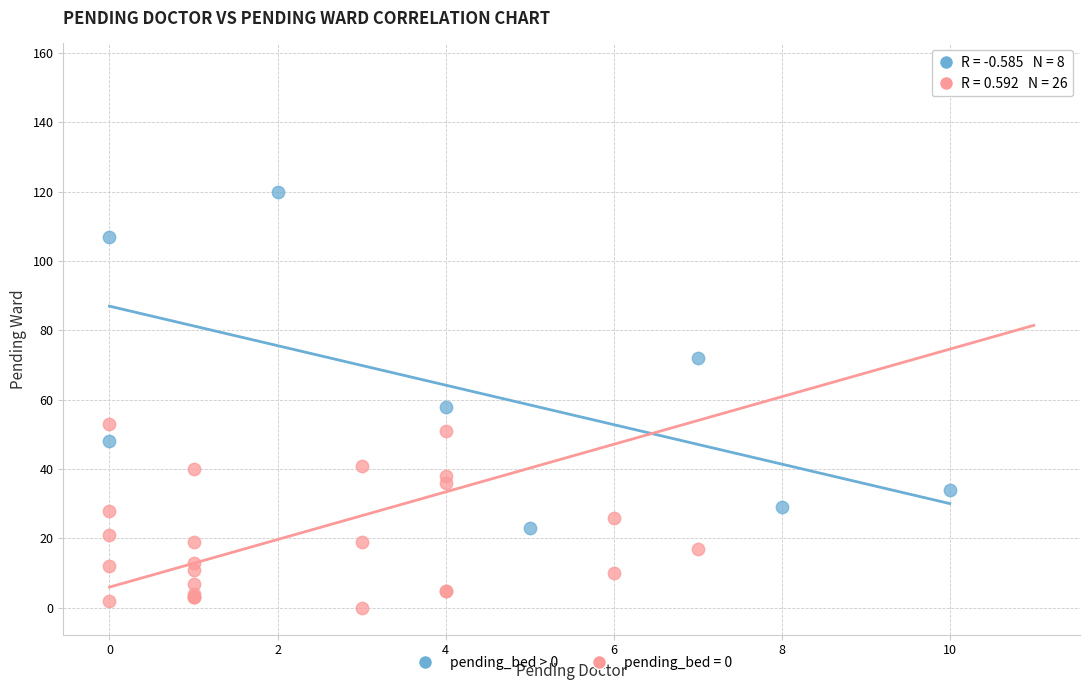

Which series reaches the minimum Y coordinate?

pending_bed = 0